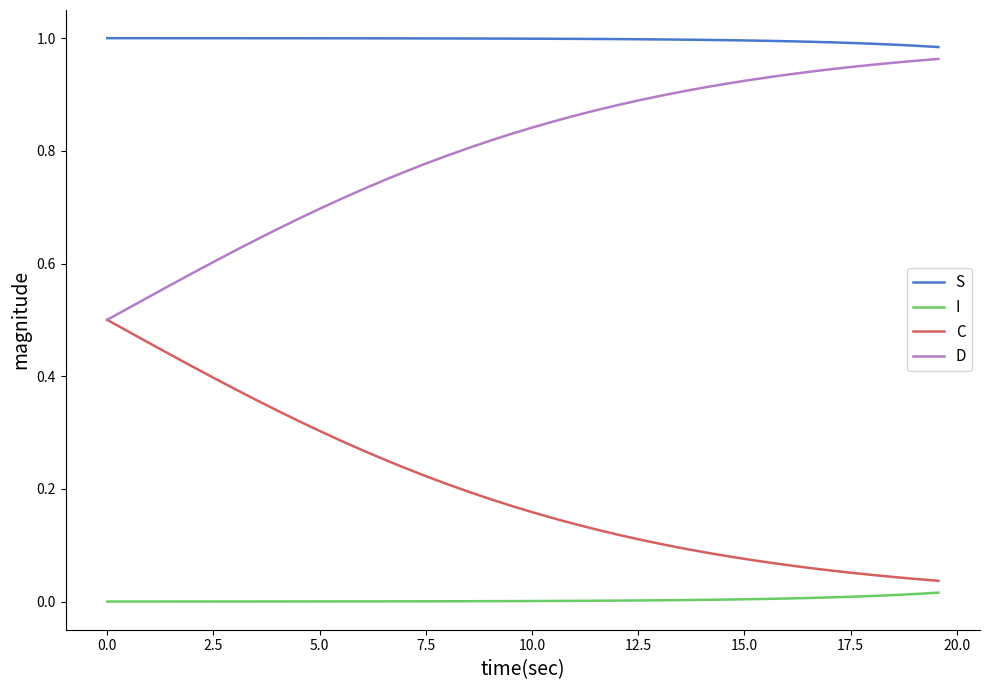

True or false: S and I cross at least once.

False